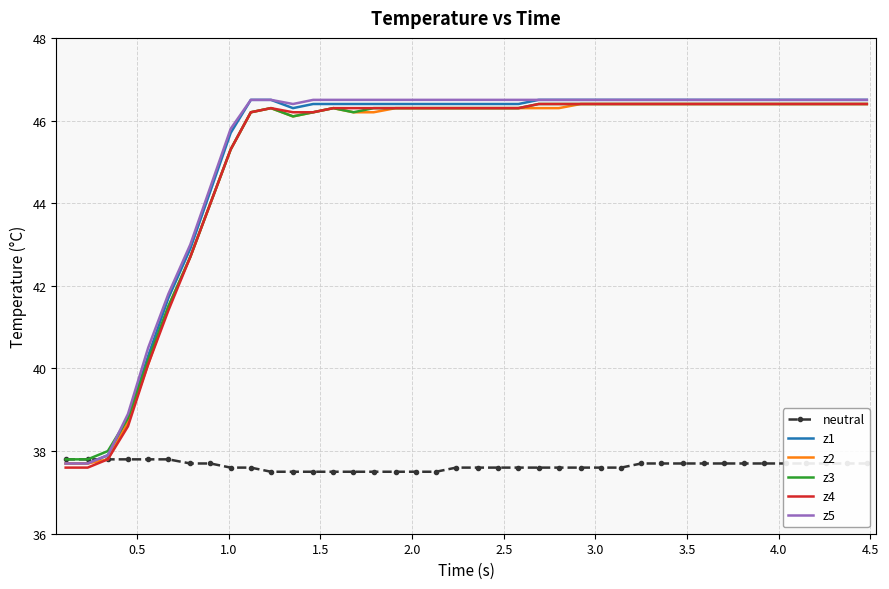

Reading left to right, list all the values displayed in this chart.

neutral: 37.8	37.8	37.8	37.8	37.8	37.8	37.7	37.7	37.6	37.6	37.5	37.5	37.5	37.5	37.5	37.5	37.5	37.5	37.5	37.6	37.6	37.6	37.6	37.6	37.6	37.6	37.6	37.6	37.7	37.7	37.7	37.7	37.7	37.7	37.7	37.7	37.7	37.7	37.7	37.7
z1: 37.7	37.7	37.9	38.8	40.3	41.7	42.9	44.3	45.7	46.5	46.5	46.3	46.4	46.4	46.4	46.4	46.4	46.4	46.4	46.4	46.4	46.4	46.4	46.5	46.5	46.5	46.5	46.5	46.5	46.5	46.5	46.5	46.5	46.5	46.5	46.5	46.5	46.5	46.5	46.5
z2: 37.7	37.7	37.8	38.7	40.1	41.5	42.7	44.0	45.3	46.2	46.3	46.1	46.2	46.3	46.2	46.2	46.3	46.3	46.3	46.3	46.3	46.3	46.3	46.3	46.3	46.4	46.4	46.4	46.4	46.4	46.4	46.4	46.4	46.4	46.4	46.4	46.4	46.4	46.4	46.4
z3: 37.8	37.8	38.0	38.8	40.2	41.5	42.7	44.0	45.3	46.2	46.3	46.1	46.2	46.3	46.2	46.3	46.3	46.3	46.3	46.3	46.3	46.3	46.3	46.4	46.4	46.4	46.4	46.4	46.4	46.4	46.4	46.4	46.4	46.4	46.4	46.4	46.4	46.4	46.4	46.4
z4: 37.6	37.6	37.8	38.6	40.1	41.4	42.7	44.0	45.3	46.2	46.3	46.2	46.2	46.3	46.3	46.3	46.3	46.3	46.3	46.3	46.3	46.3	46.3	46.4	46.4	46.4	46.4	46.4	46.4	46.4	46.4	46.4	46.4	46.4	46.4	46.4	46.4	46.4	46.4	46.4
z5: 37.7	37.7	37.9	38.9	40.5	41.8	43.0	44.4	45.8	46.5	46.5	46.4	46.5	46.5	46.5	46.5	46.5	46.5	46.5	46.5	46.5	46.5	46.5	46.5	46.5	46.5	46.5	46.5	46.5	46.5	46.5	46.5	46.5	46.5	46.5	46.5	46.5	46.5	46.5	46.5